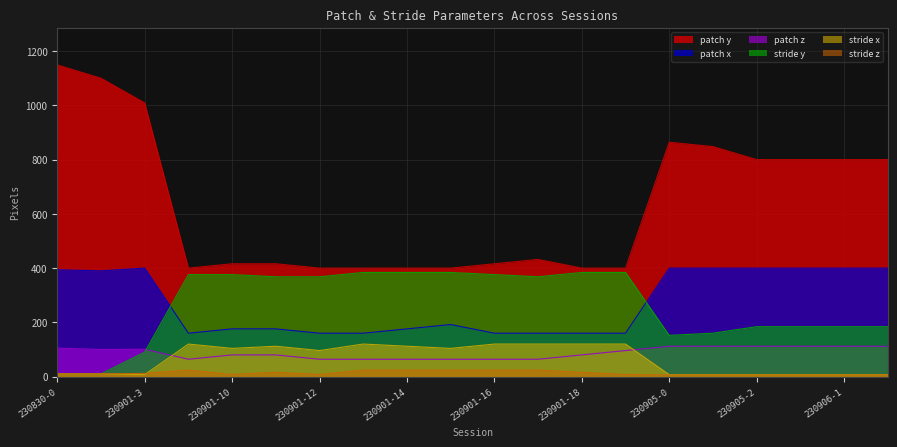

Reading right to left, what are all the values shown in this chart?

patch y: 800	800	800	800	848	864	400	400	432	416	400	400	400	400	416	416	400	1009	1100	1149
patch x: 400	400	400	400	400	400	160	160	160	160	192	176	160	160	176	176	160	400	390	394
patch z: 112	112	112	112	112	112	96	80	64	64	64	64	64	64	80	80	64	101	100	105
stride y: 184	184	184	184	160	152	384	384	368	376	384	384	384	368	368	376	376	90	10	10
stride x: 7	7	7	7	7	7	120	120	120	120	104	112	120	96	112	104	120	7	10	10
stride z: 6	6	6	6	6	6	8	16	24	24	24	24	24	8	16	8	24	12	10	10